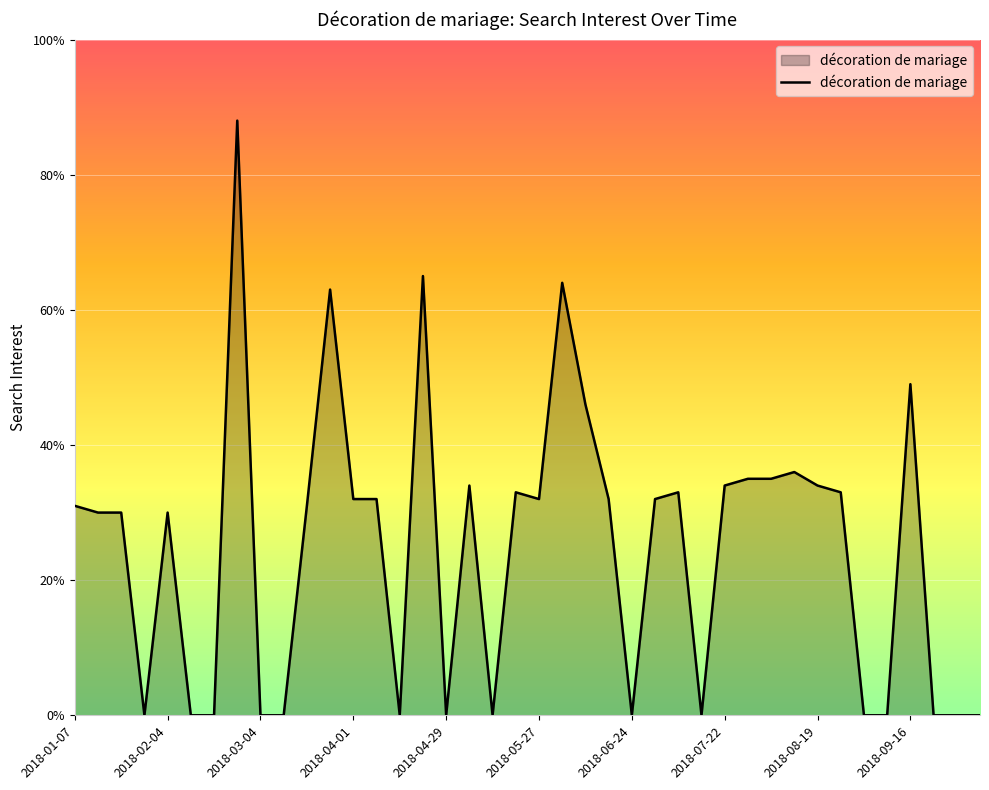

What is the average value?

25